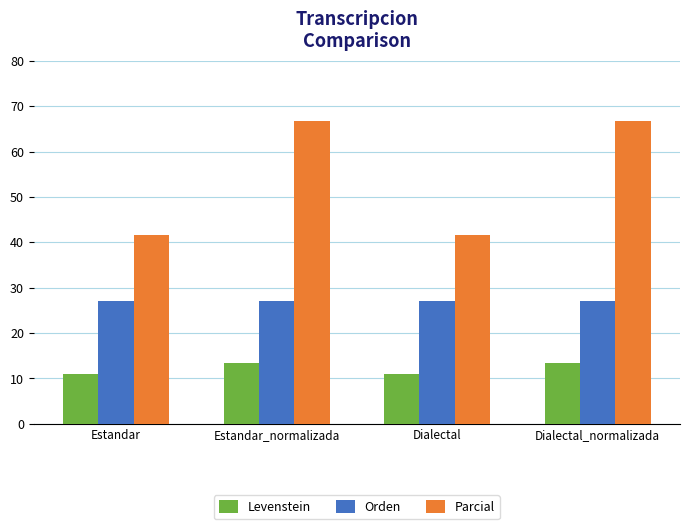

Rank the series at Dialectal_normalizada from lowest to highest value.

Levenstein, Orden, Parcial